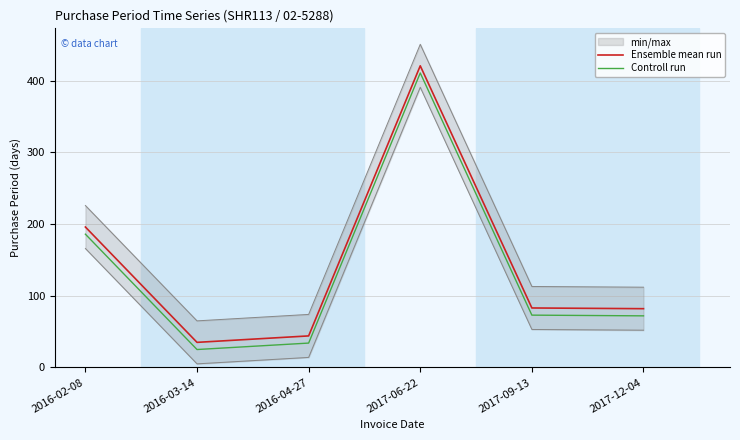

What is the value of the Controll run point at the 3rd from the left?

34